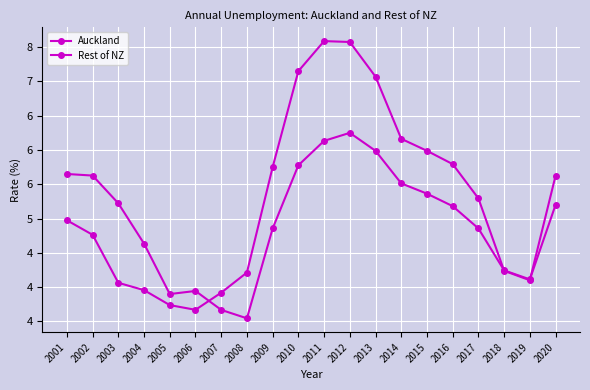

Is this an area chart (filled region under the line)?

No